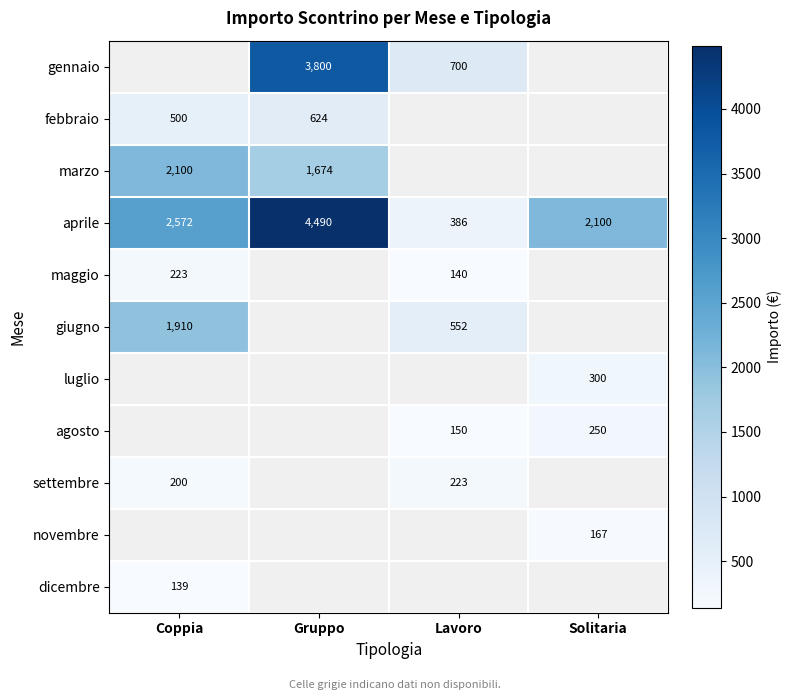

The maggio series shows 223 at Coppia. True or false?

True